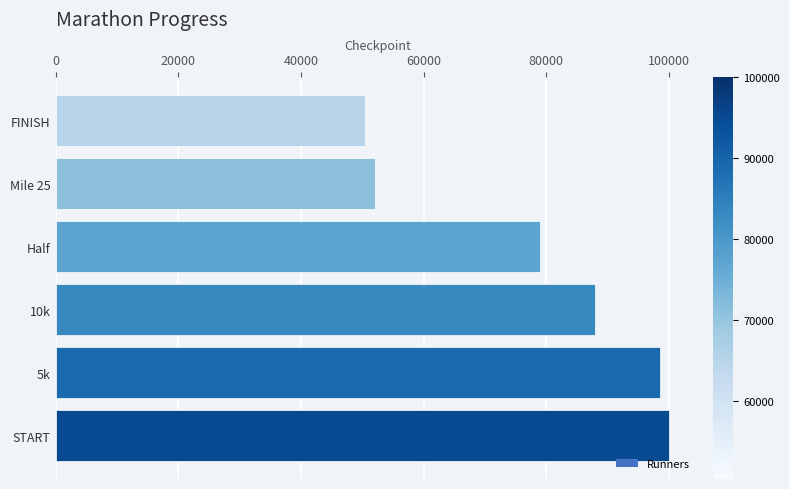

Reading bottom to top, what are all the values shown in this chart?

START=100000	5k=98500	10k=88000	Half=79000	Mile 25=52000	FINISH=50400